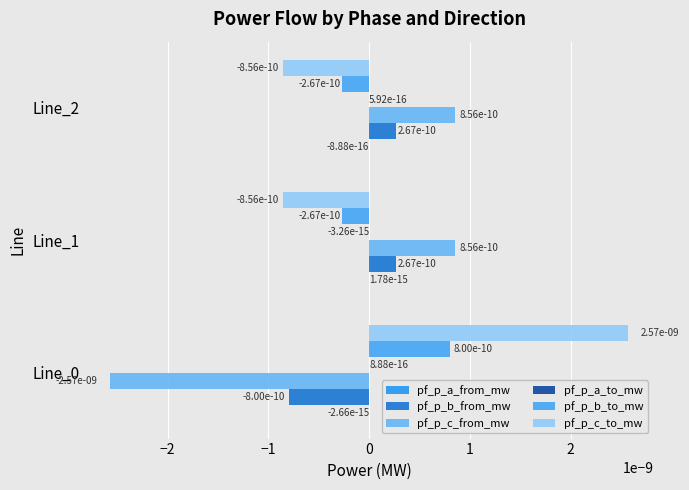

The pf_p_c_to_mw series shows -0.0 at Line_2. True or false?

True